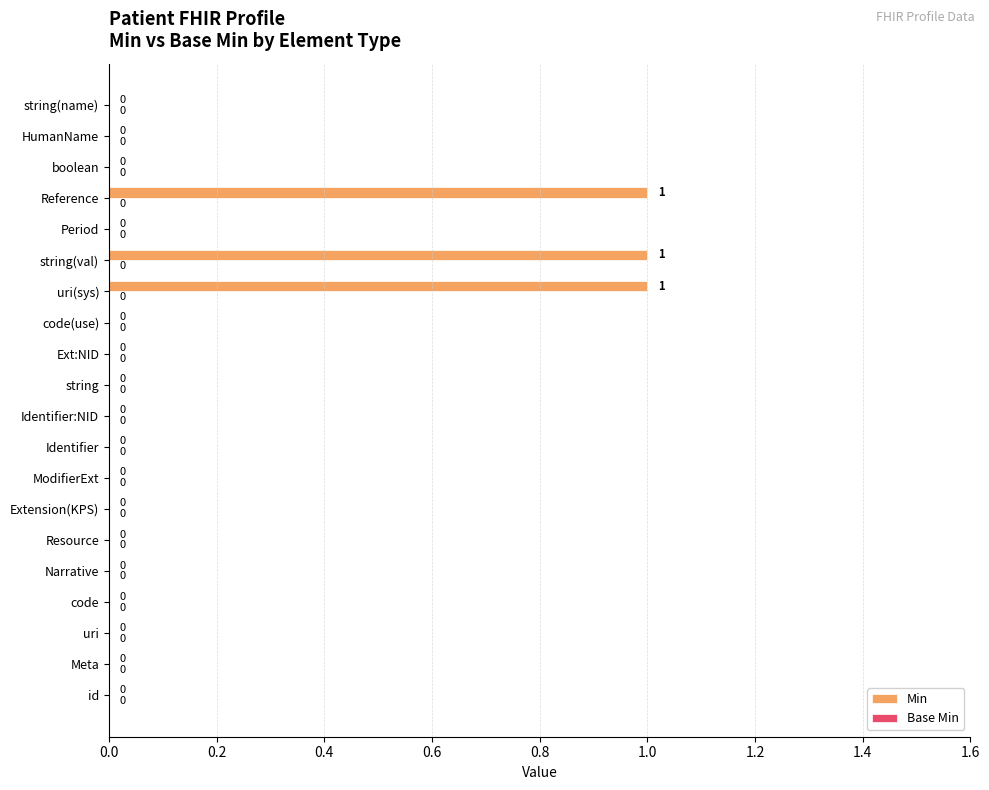

The value at Ext:NID is 0. True or false?

True